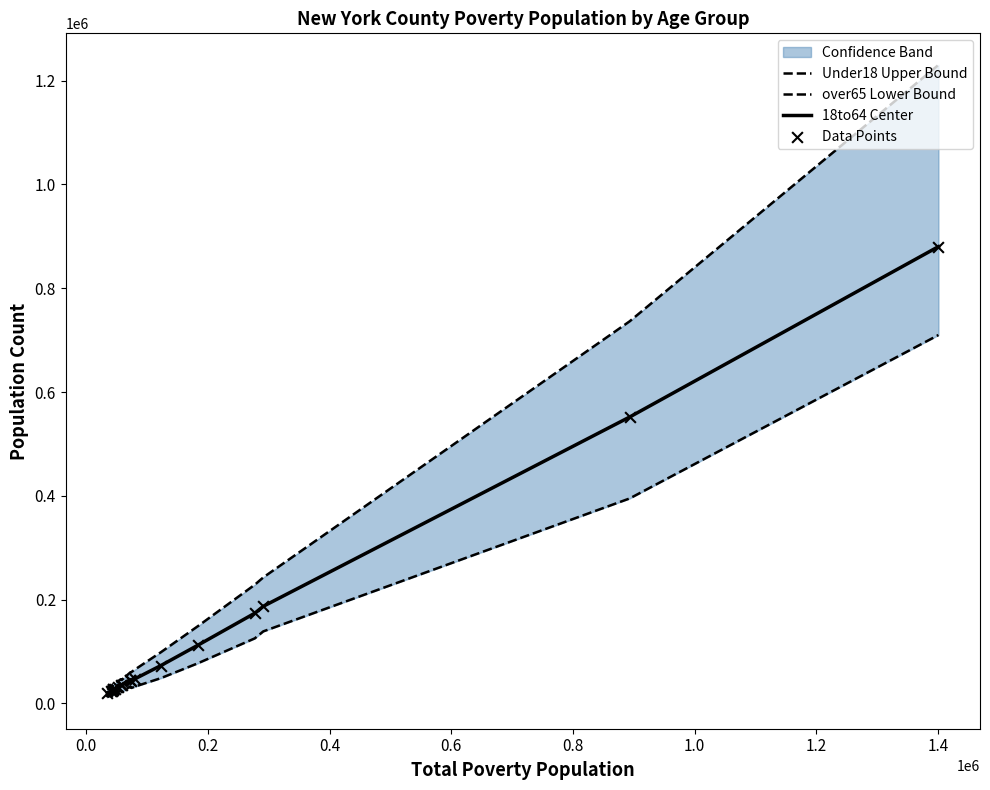

Which series reaches the minimum Y coordinate?

over65 Lower Bound